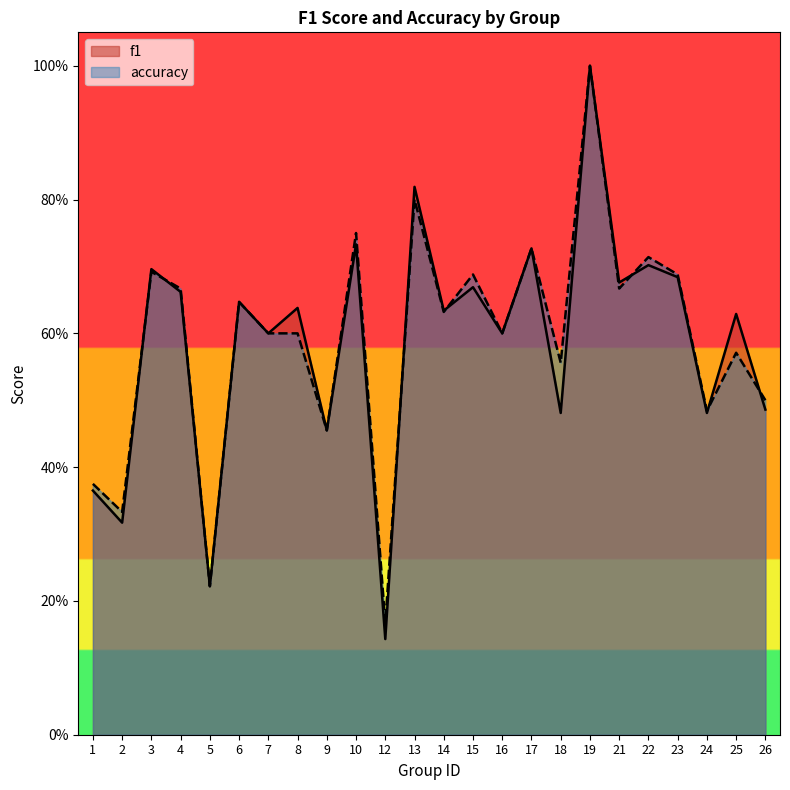

What is the sum of all accuracy values?

14.1